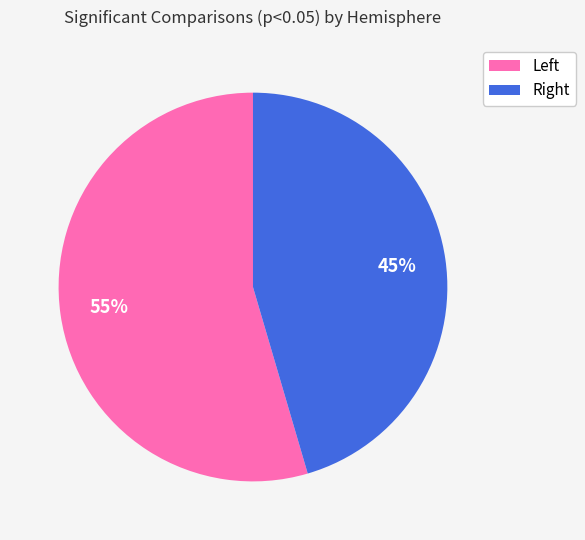

Rank the categories by value from highest to lowest.

Left, Right